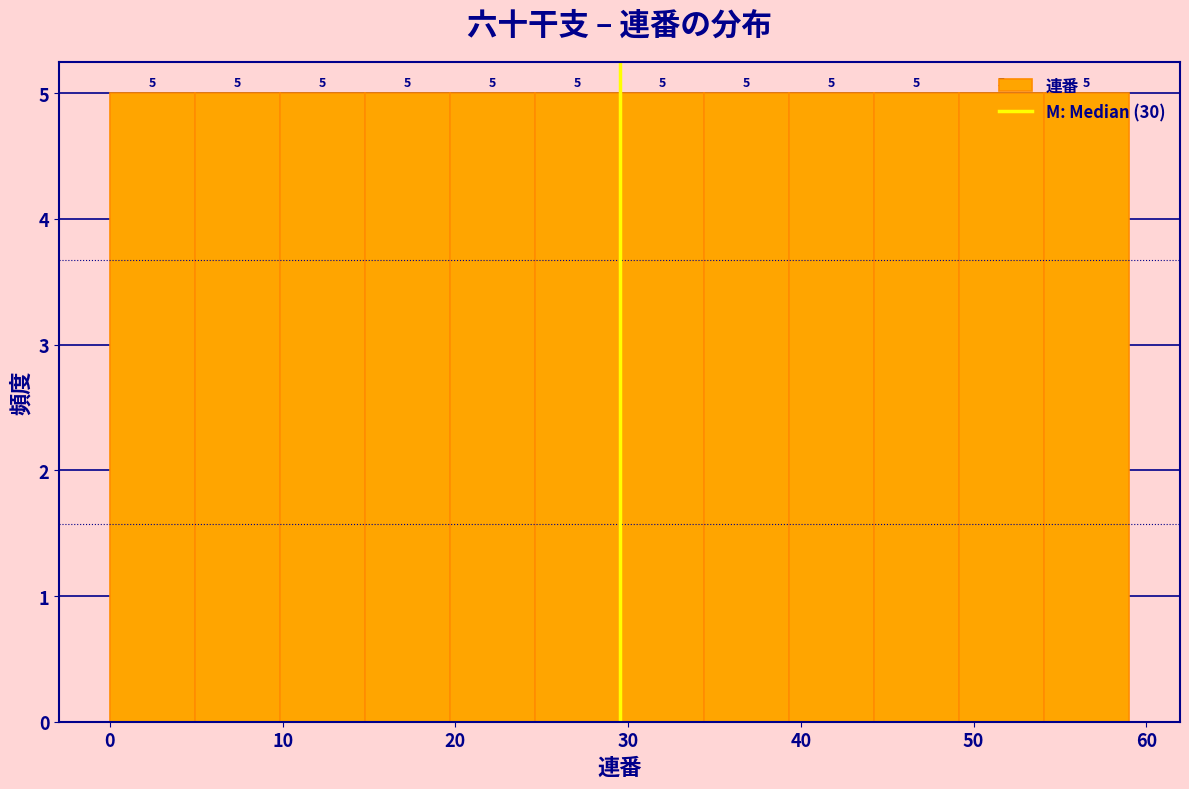

How tall is the bar that spans 25 to 30 on the x-axis? The bar edges are not printed on the chart, so give them approximately, as read against the axis.

5